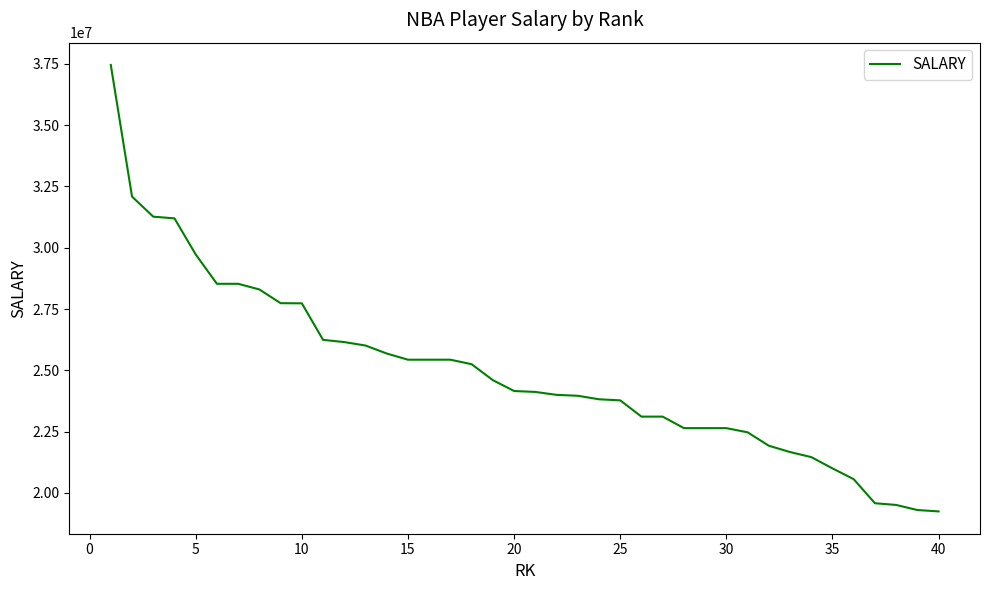

What is the difference between the maximum and minimum values?

18211784